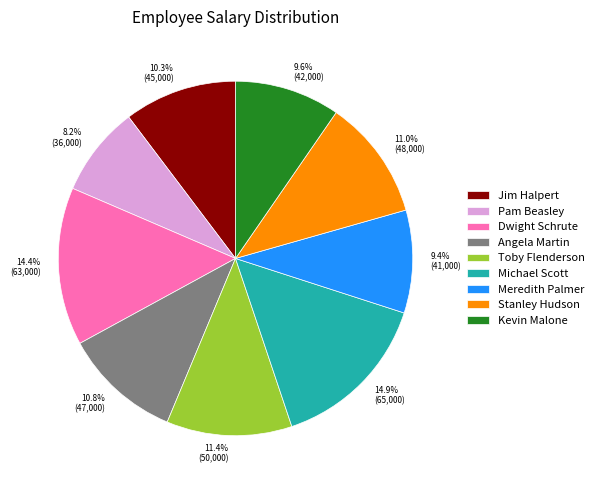

To the nearest percent, what is the combined percentage of Stanley Hudson and Toby Flenderson?

22%